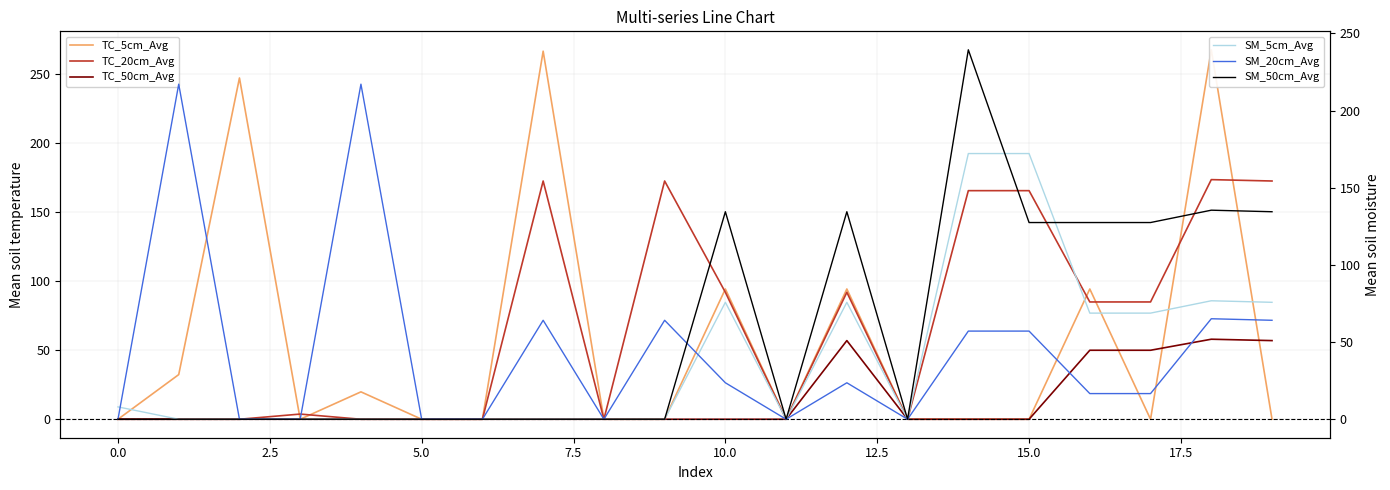

What is the sum of all SM_50cm_Avg values?

1160.6